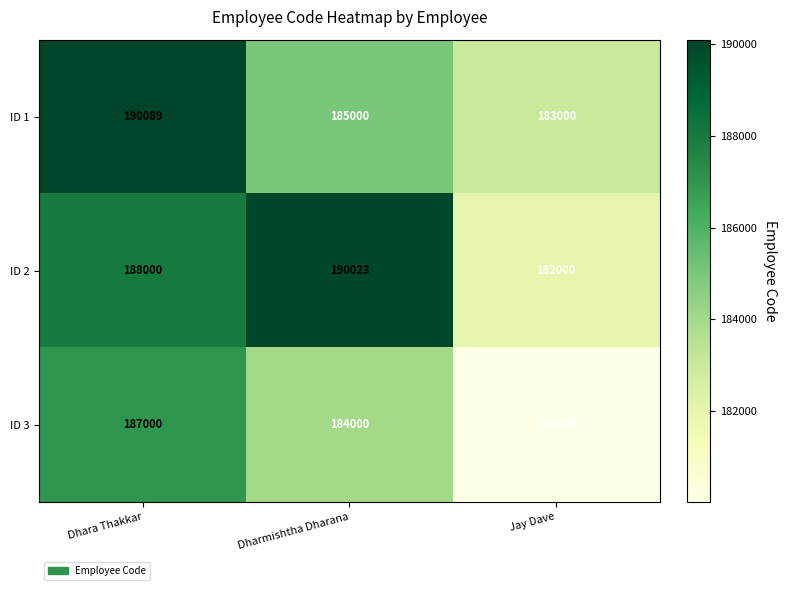

What is the difference between the ID 3 values at Dhara Thakkar and Dharmishtha Dharana?

3000